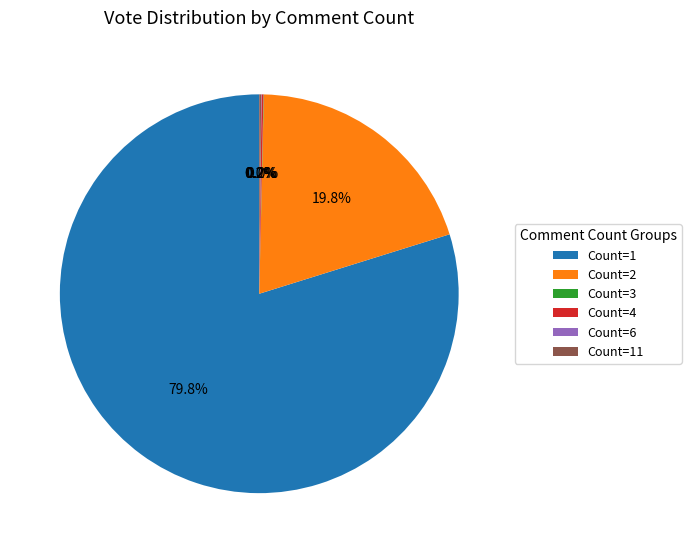

What portion of the pie excludes Count=1?

20.2%